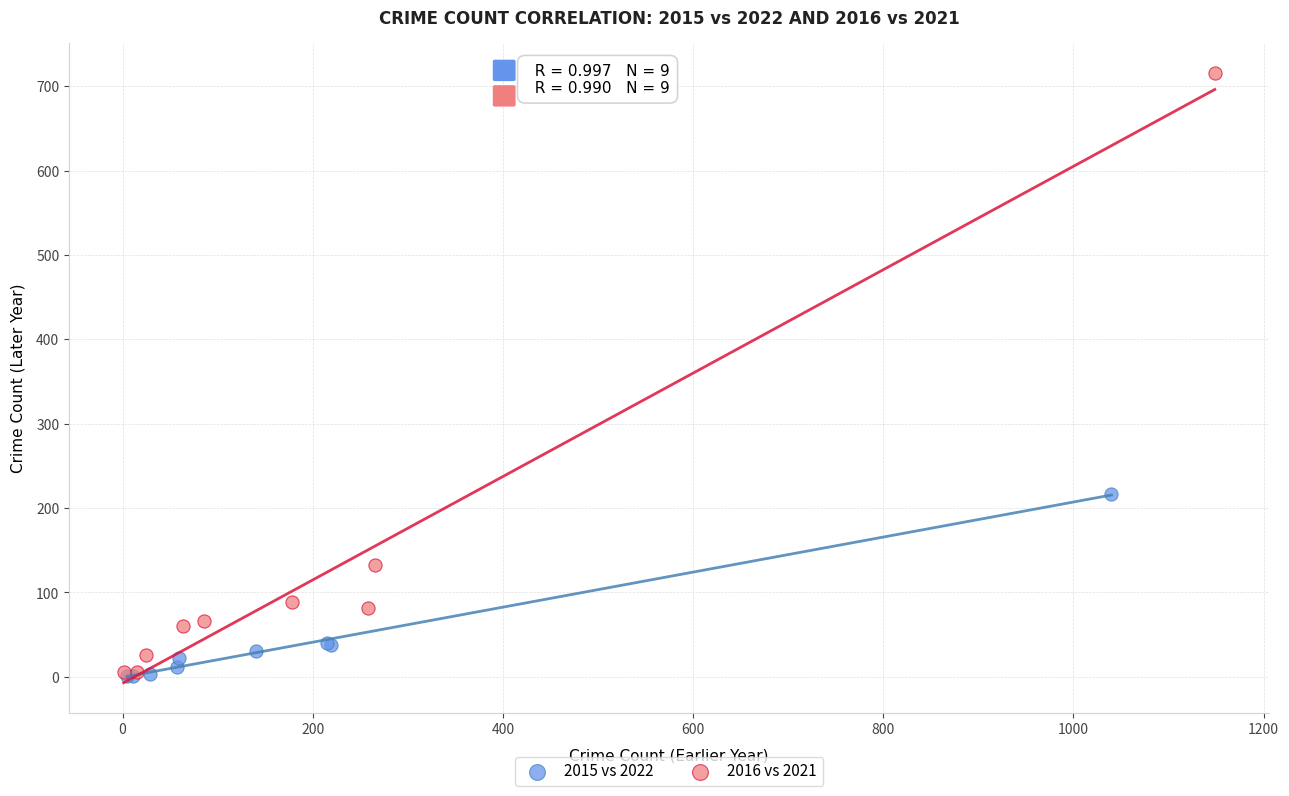

Which series has the widest spread of Y values?

2016 vs 2021